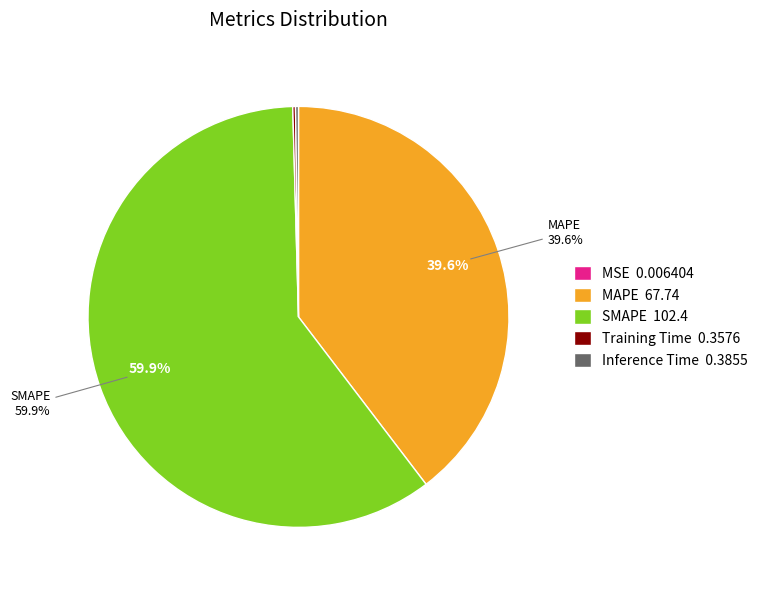

What is the ratio of the value at MAPE 67.74 to the value at SMAPE 102.4?

0.7